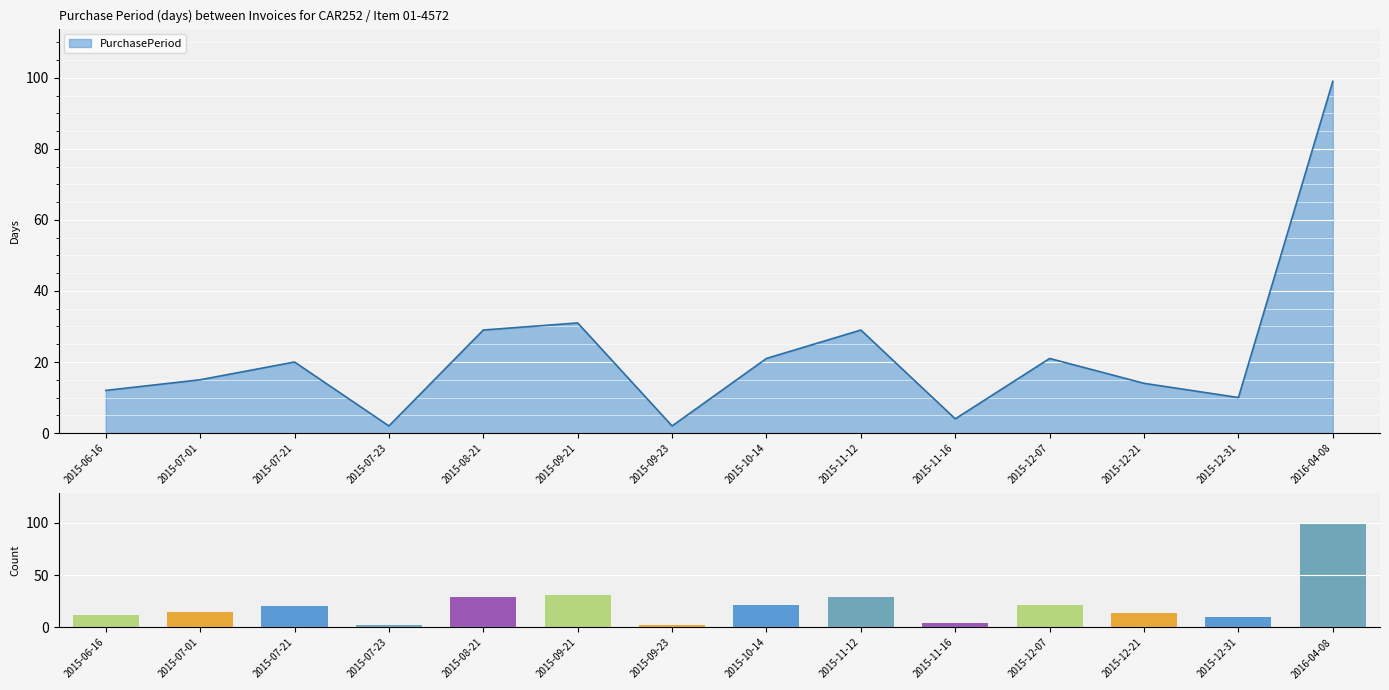

Reading left to right, what are all the values shown in this chart?

2015-06-16=12	2015-07-01=15	2015-07-21=20	2015-07-23=2	2015-08-21=29	2015-09-21=31	2015-09-23=2	2015-10-14=21	2015-11-12=29	2015-11-16=4	2015-12-07=21	2015-12-21=14	2015-12-31=10	2016-04-08=99